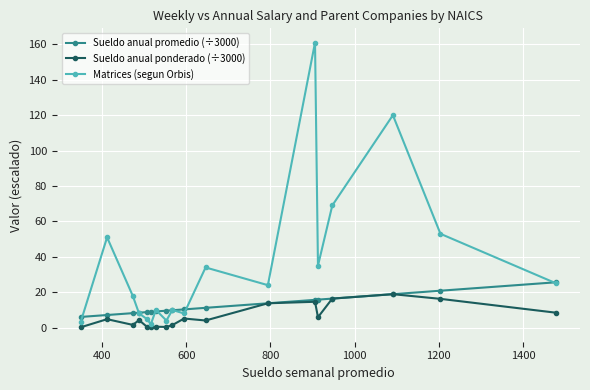

Does the chart display data point markers on the line(s)?

Yes